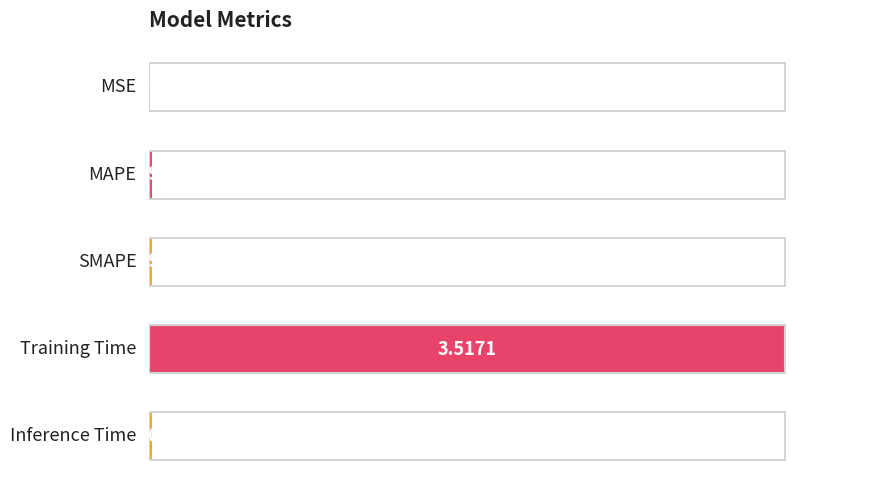

Which has a higher value, 0.8 or 0.0?

0.8